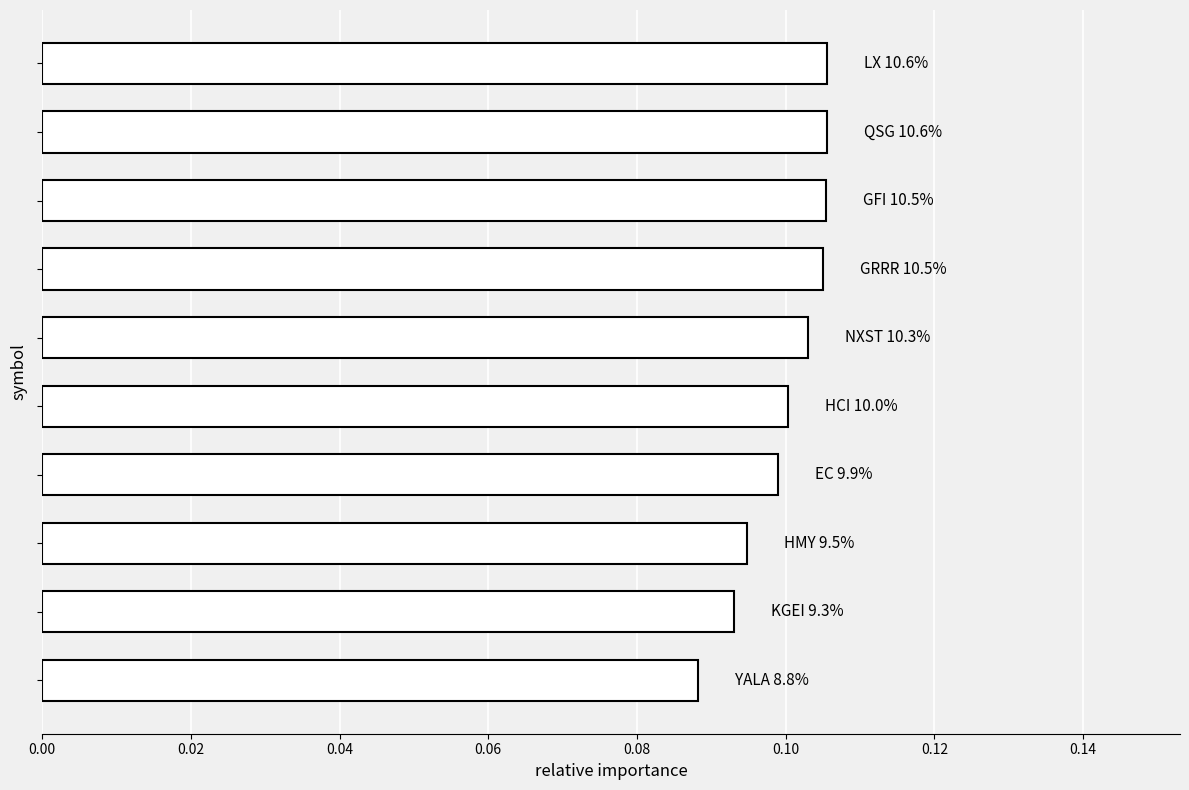

What is the sum of all values?

1.0